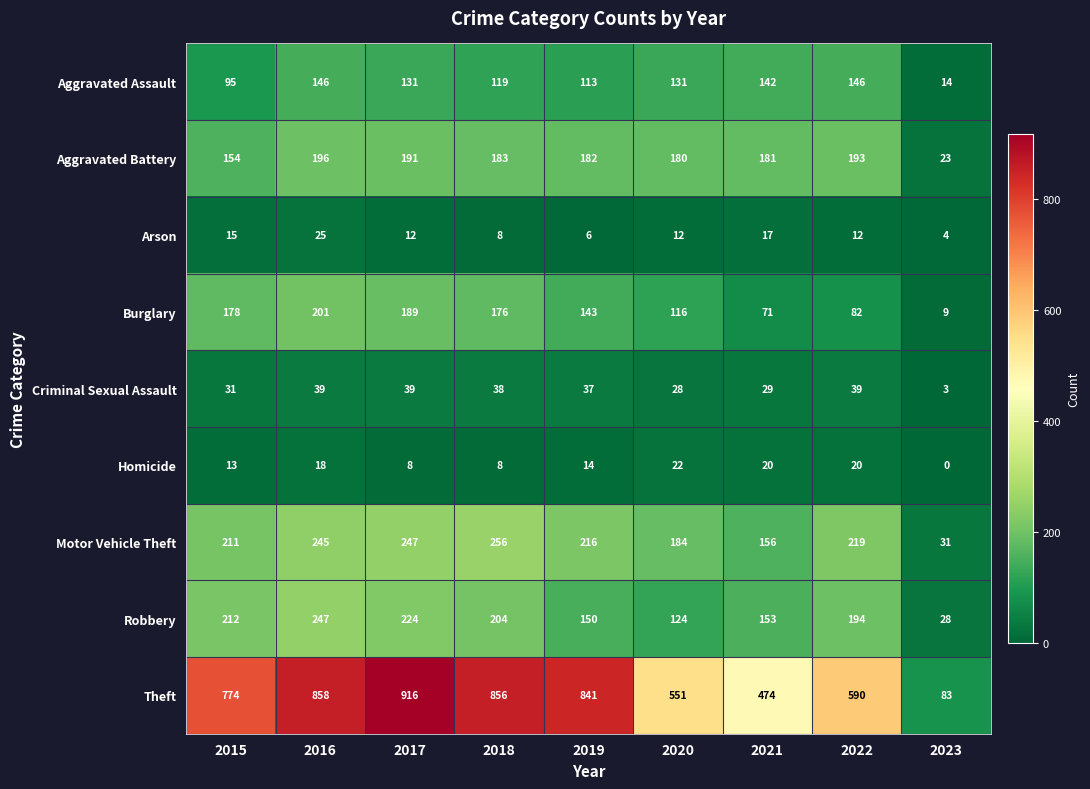

What is the difference between the maximum and minimum values in the Criminal Sexual Assault series?

36